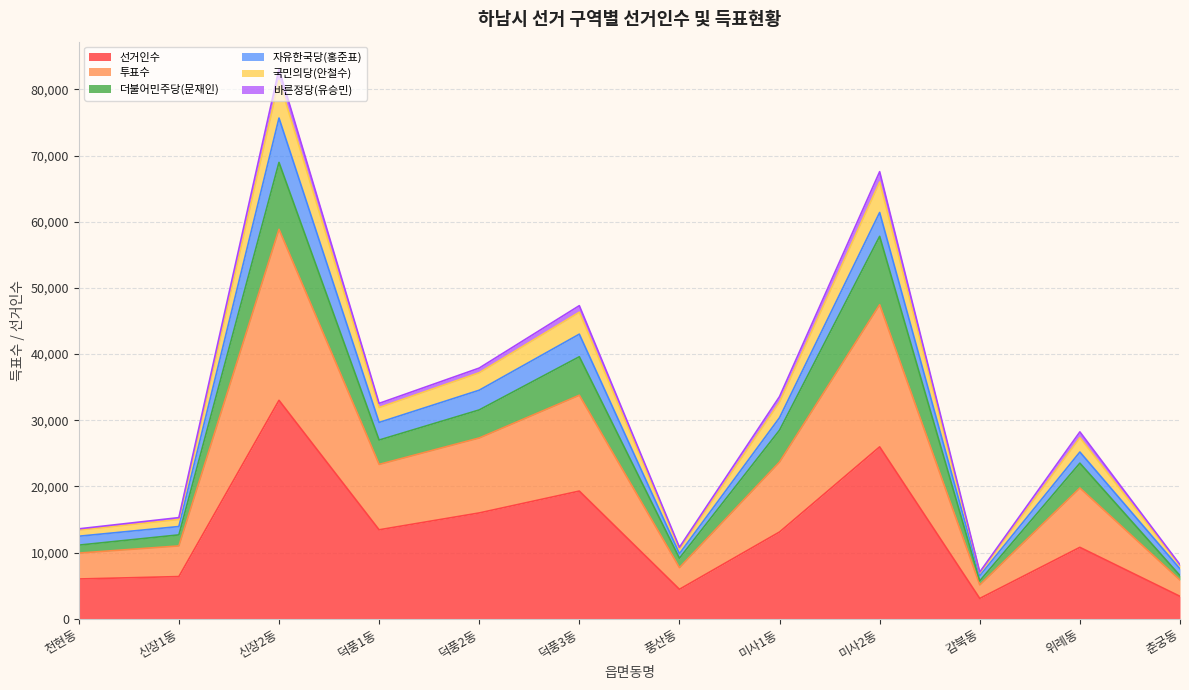

What is the lowest value of the 선거인수 series?

3061